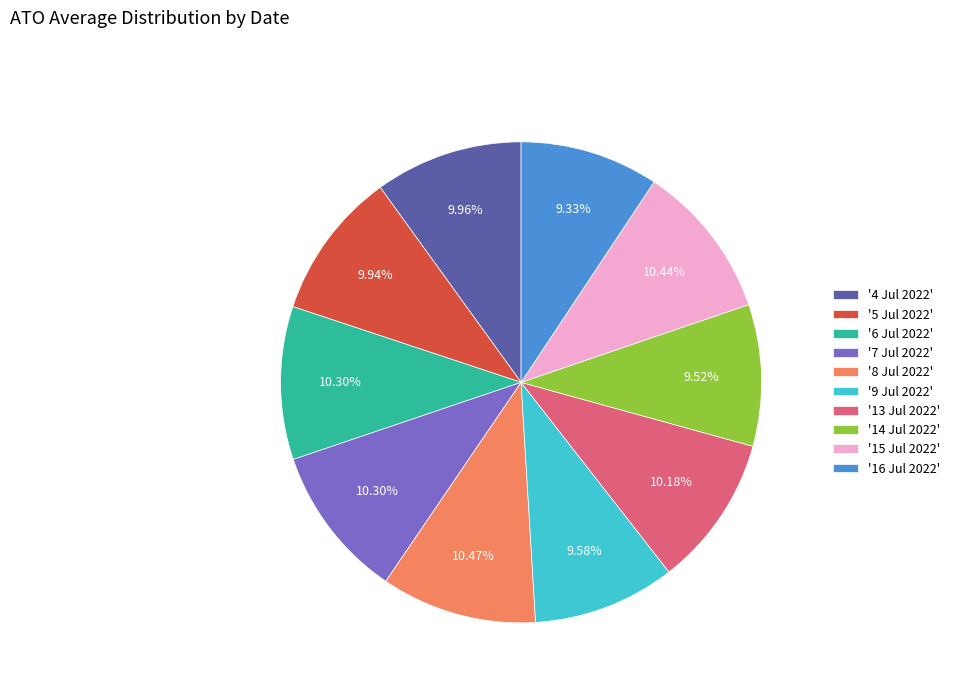

How many segments does this pie chart have?

10